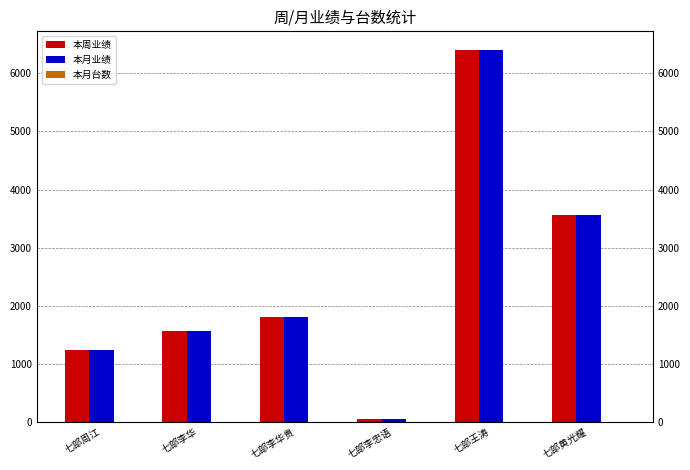

What is the value of the 本周业绩 bar at the 1st from the left?

1241